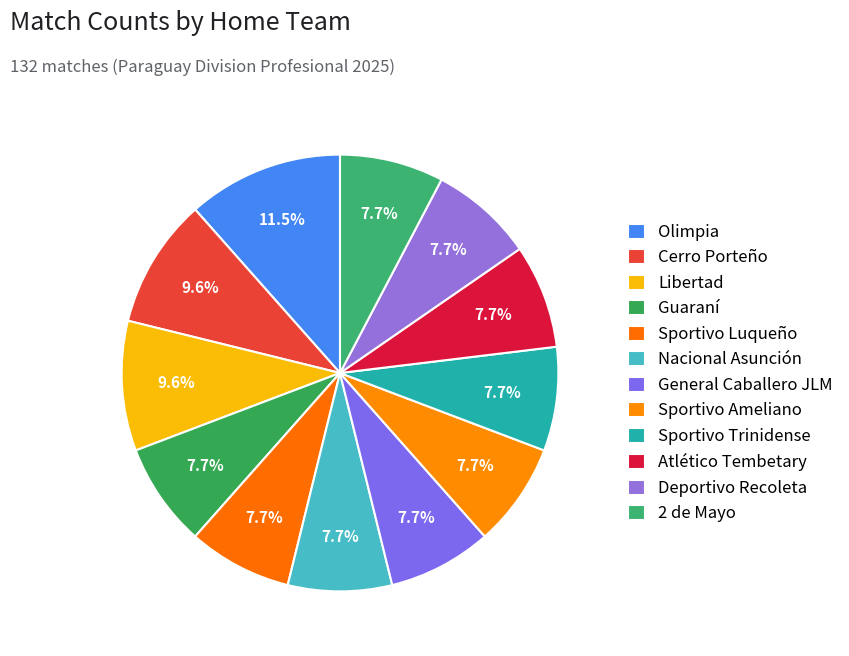

To the nearest percent, what is the average slice percentage?

8%